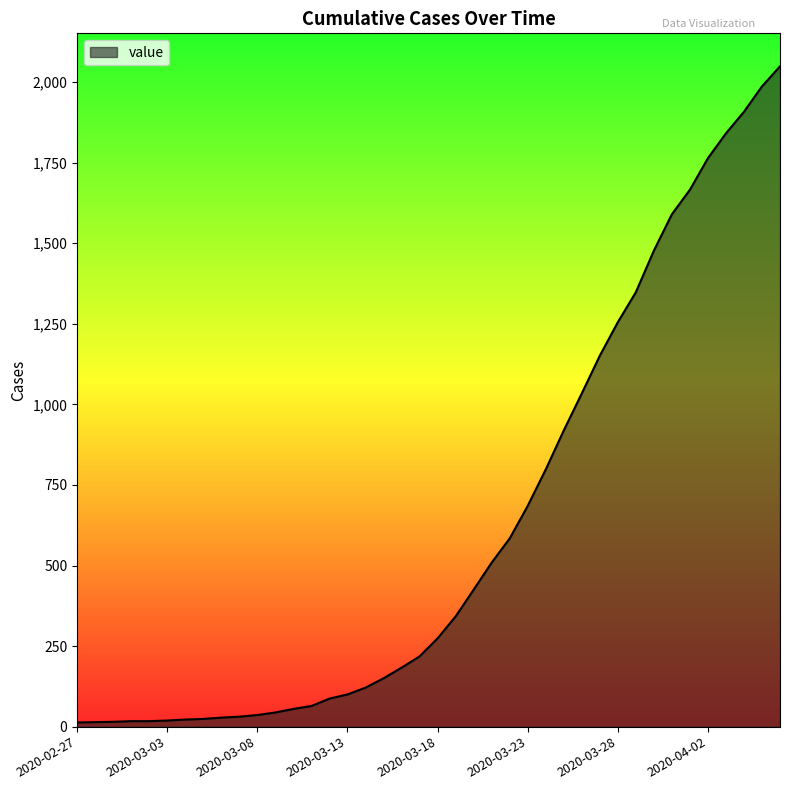

What is the difference between the maximum and minimum values?

2036